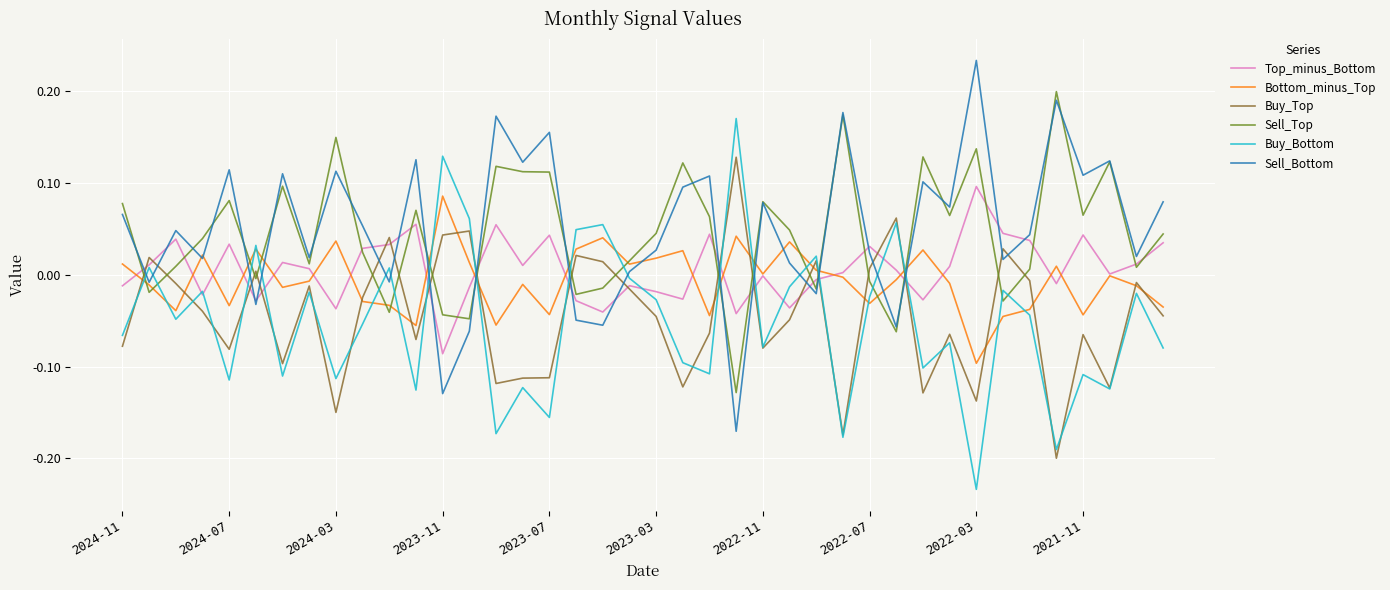

After their last crossing, which series has the higher values: Sell_Top or Buy_Bottom?

Sell_Top